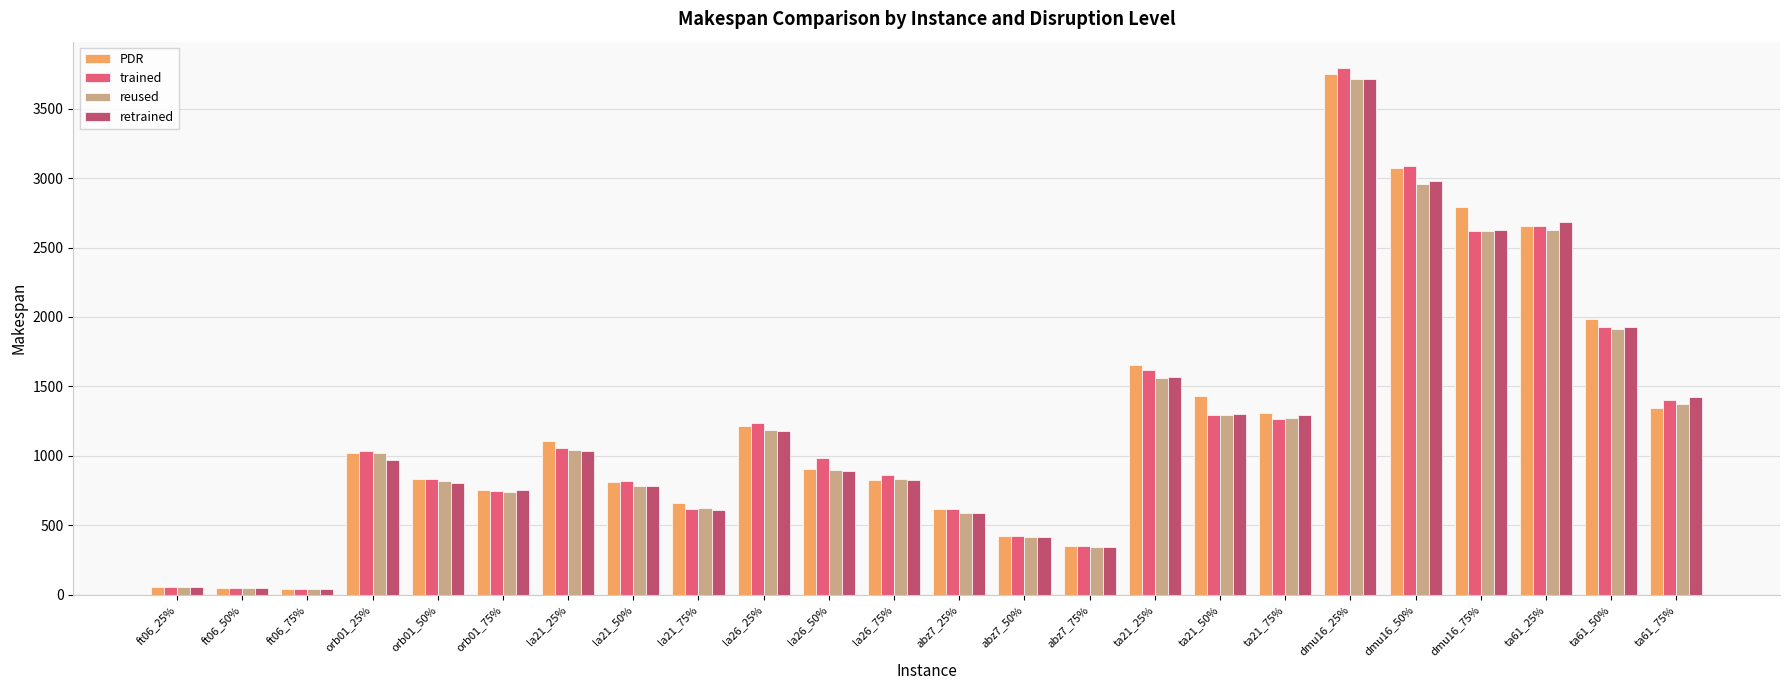

What is the value of the PDR bar at the 23rd from the left?

1989.0